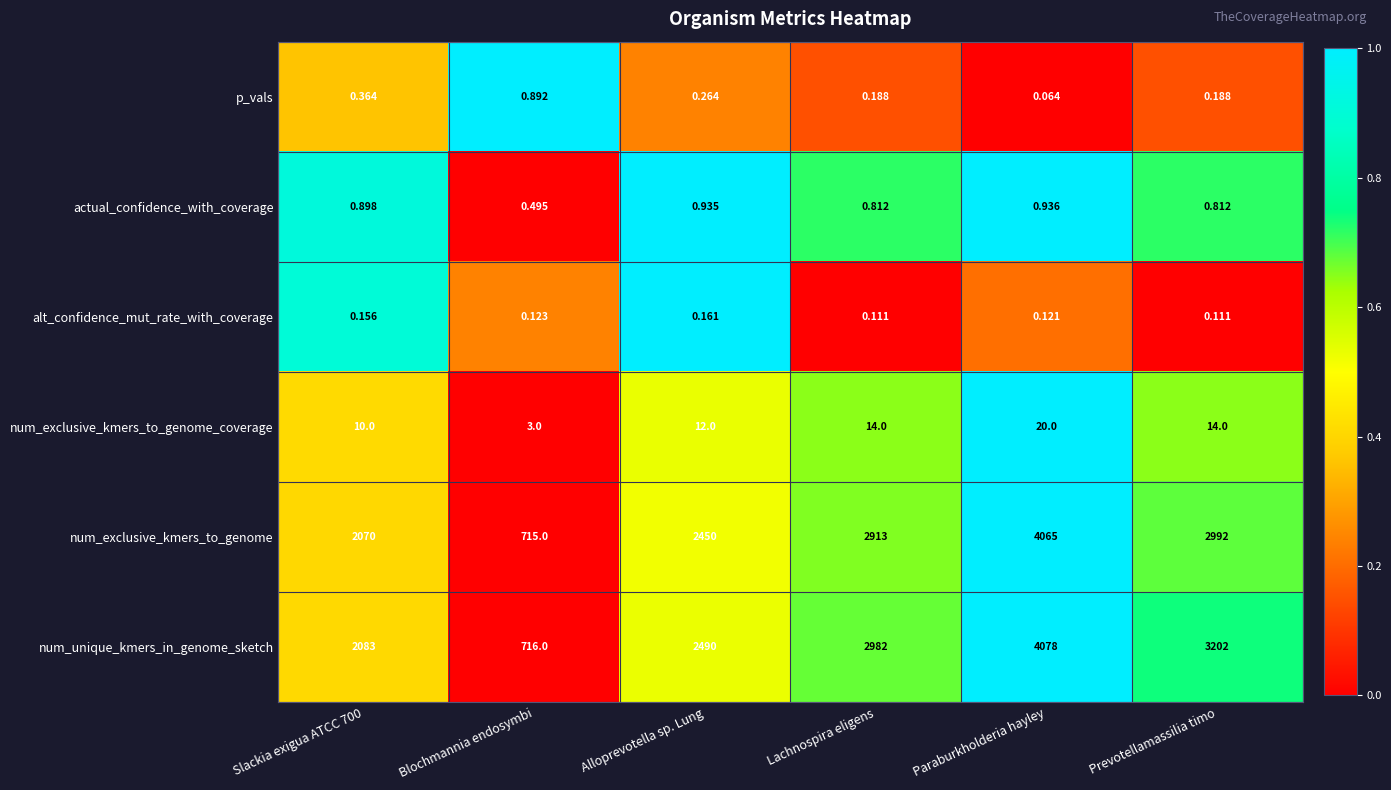

Which series changed the most between Blochmannia endosymbi and Alloprevotella sp. Lung?

num_unique_kmers_in_genome_sketch